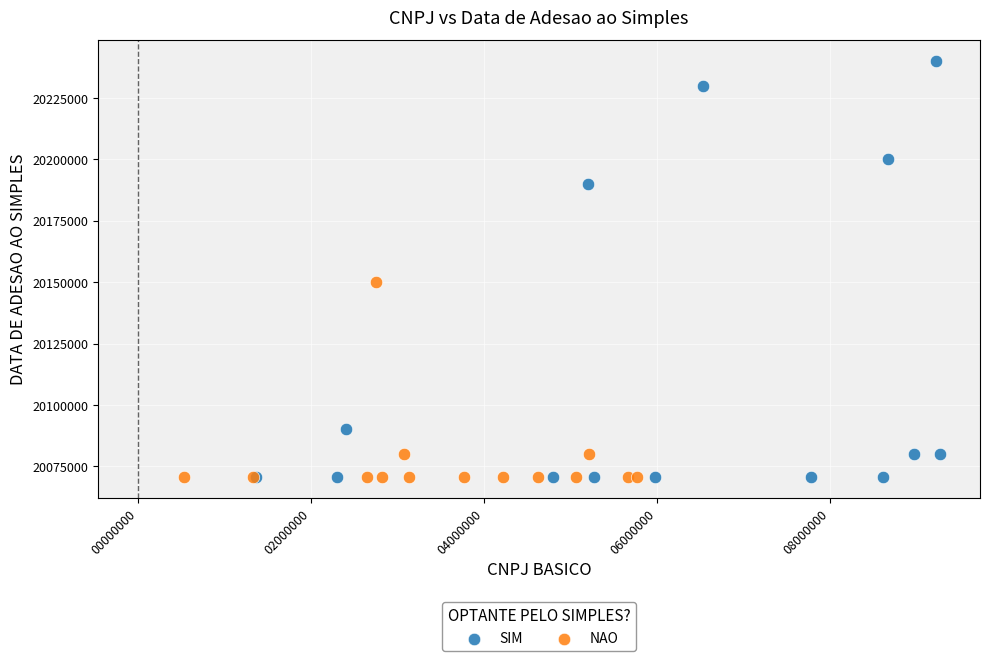

What are all the series names shown in the legend?

SIM, NAO